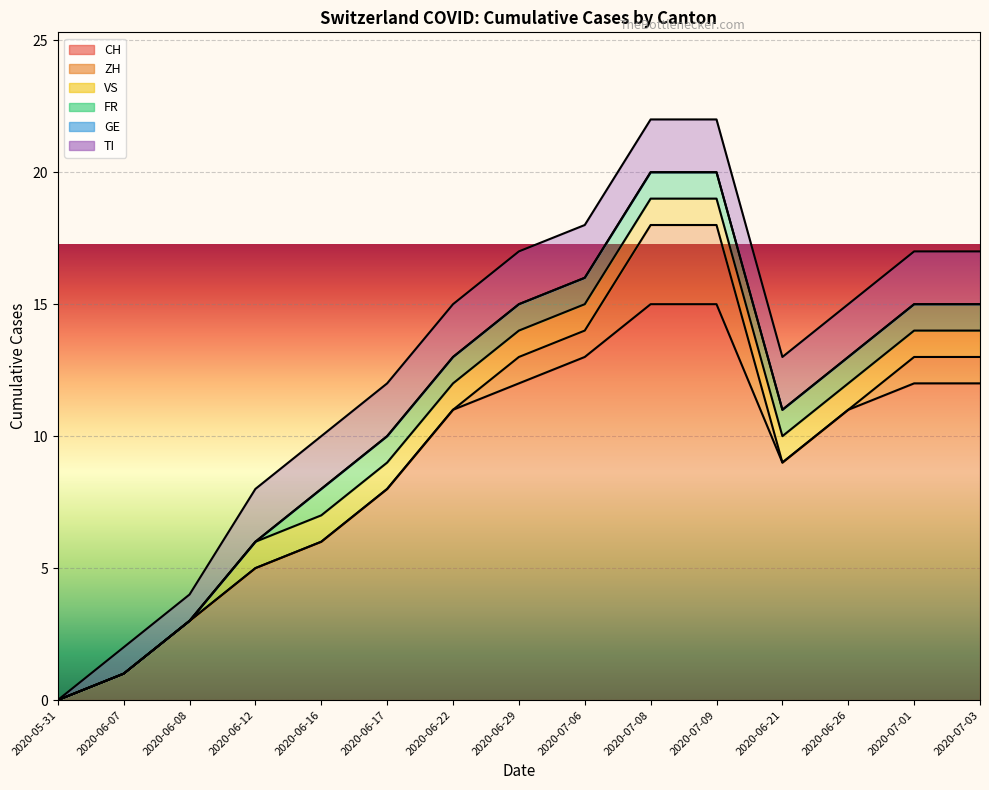

Read the FR value at 4.

1